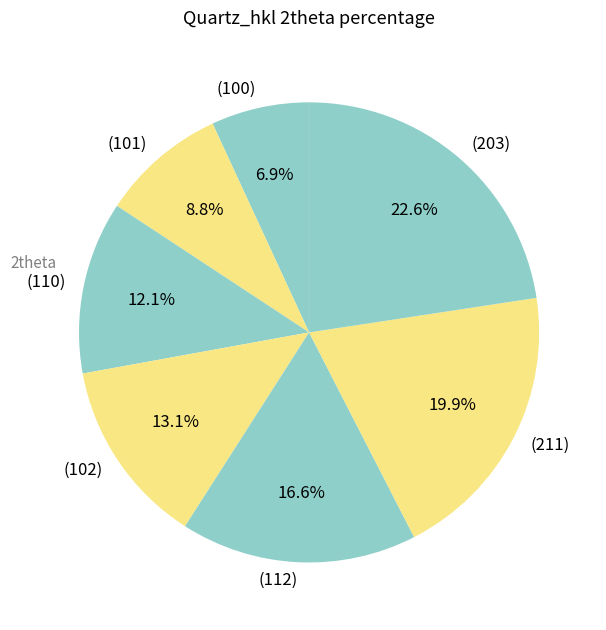

To the nearest percent, what is the difference between the (203) and (110) slice percentages?

10%